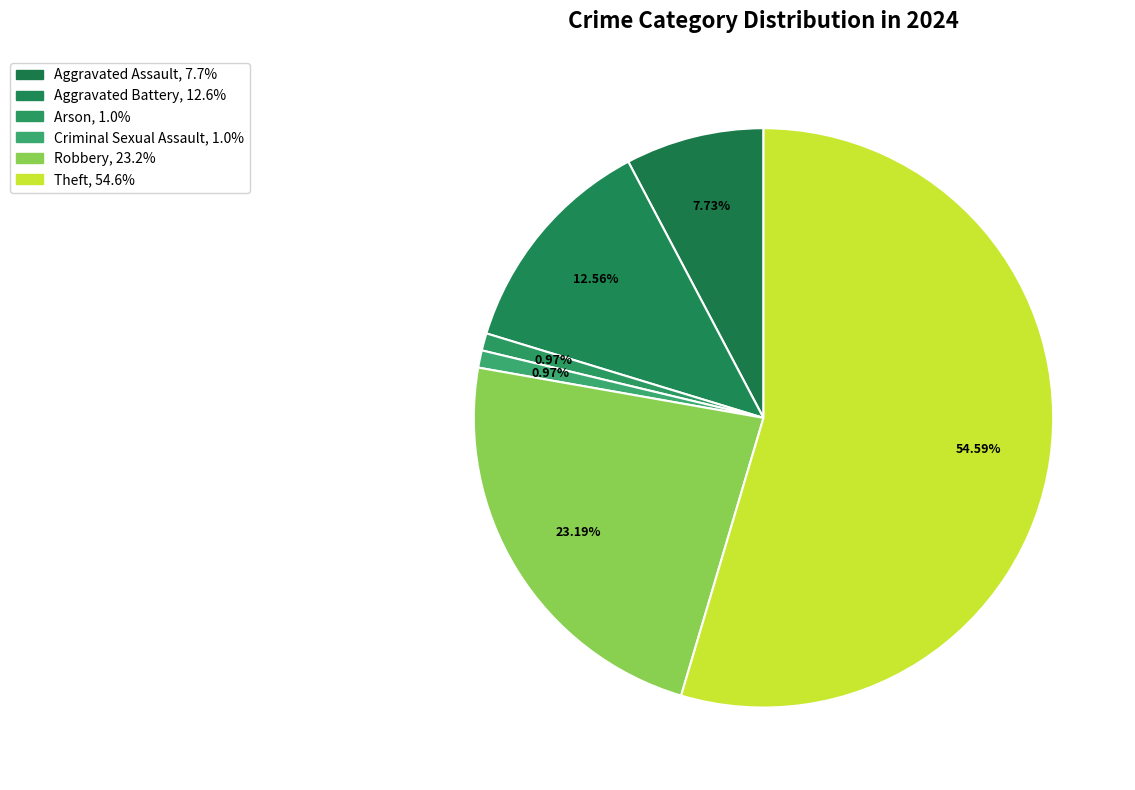

How many slices are in this pie chart?

6